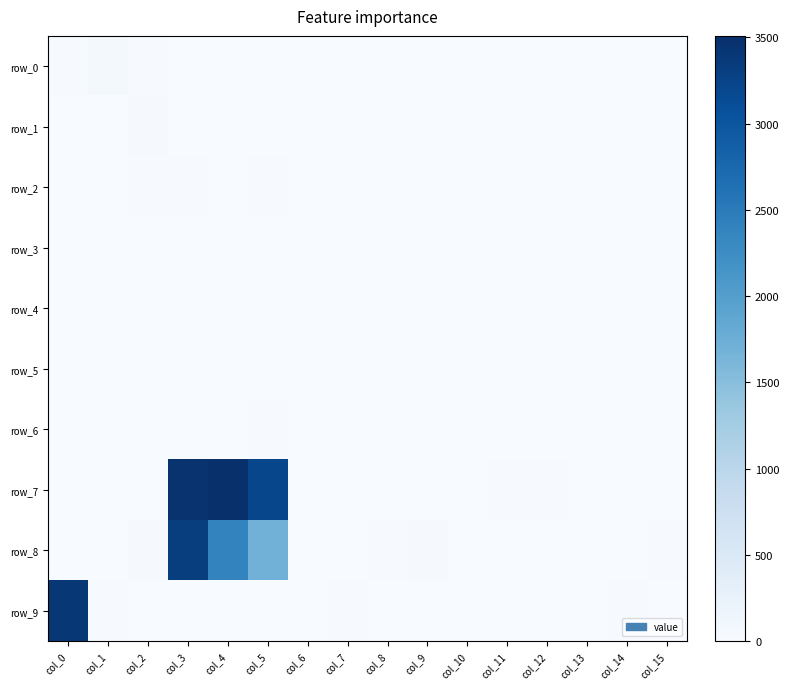

Which has a higher value, col_8 or col_9?

col_8